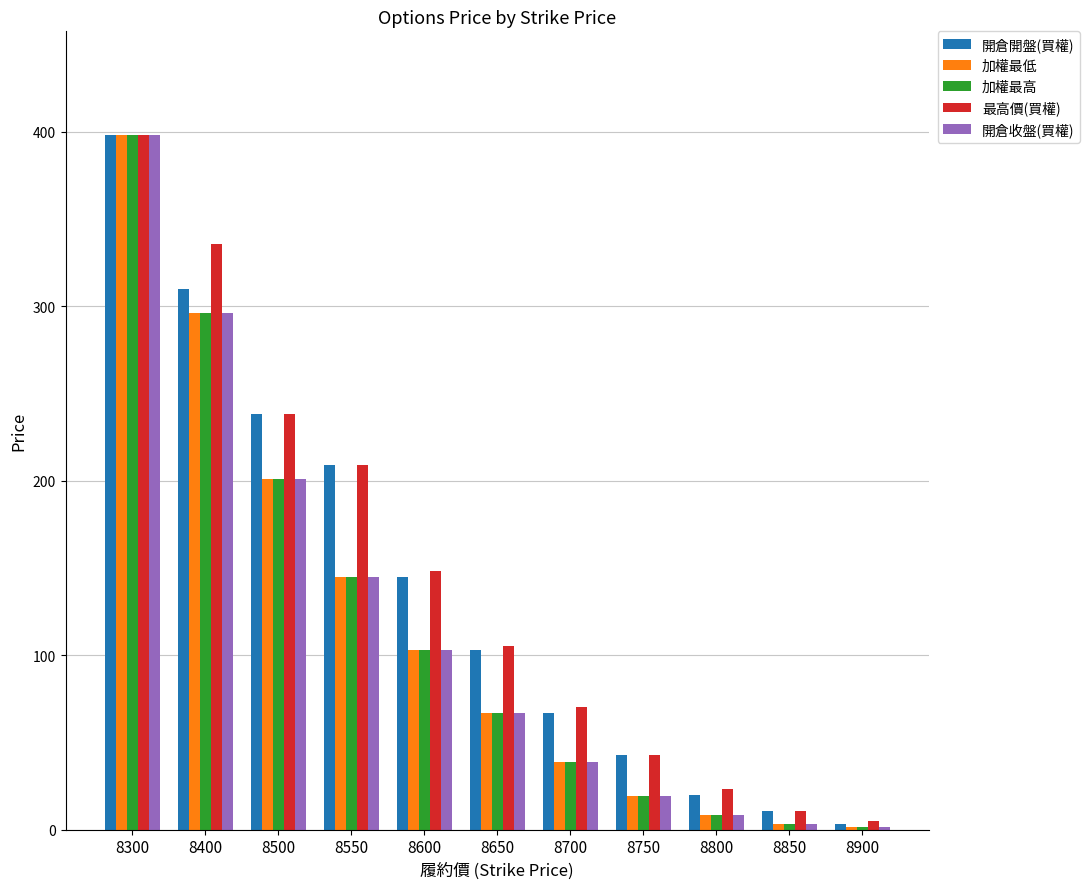

What is the total value across all series at 8600?

602.0